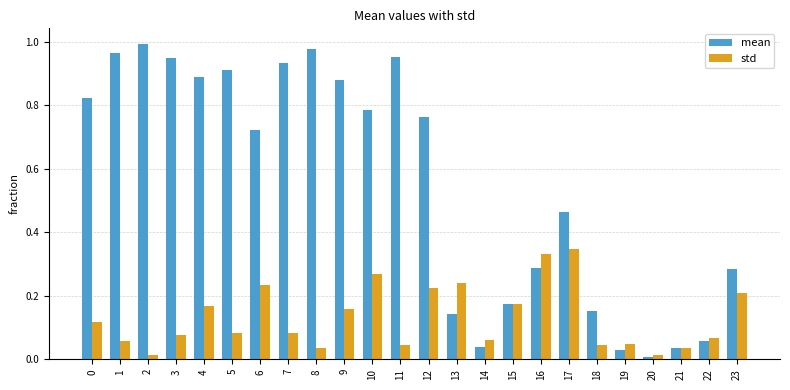

Is it true that mean equals 1.4 at 4?

False